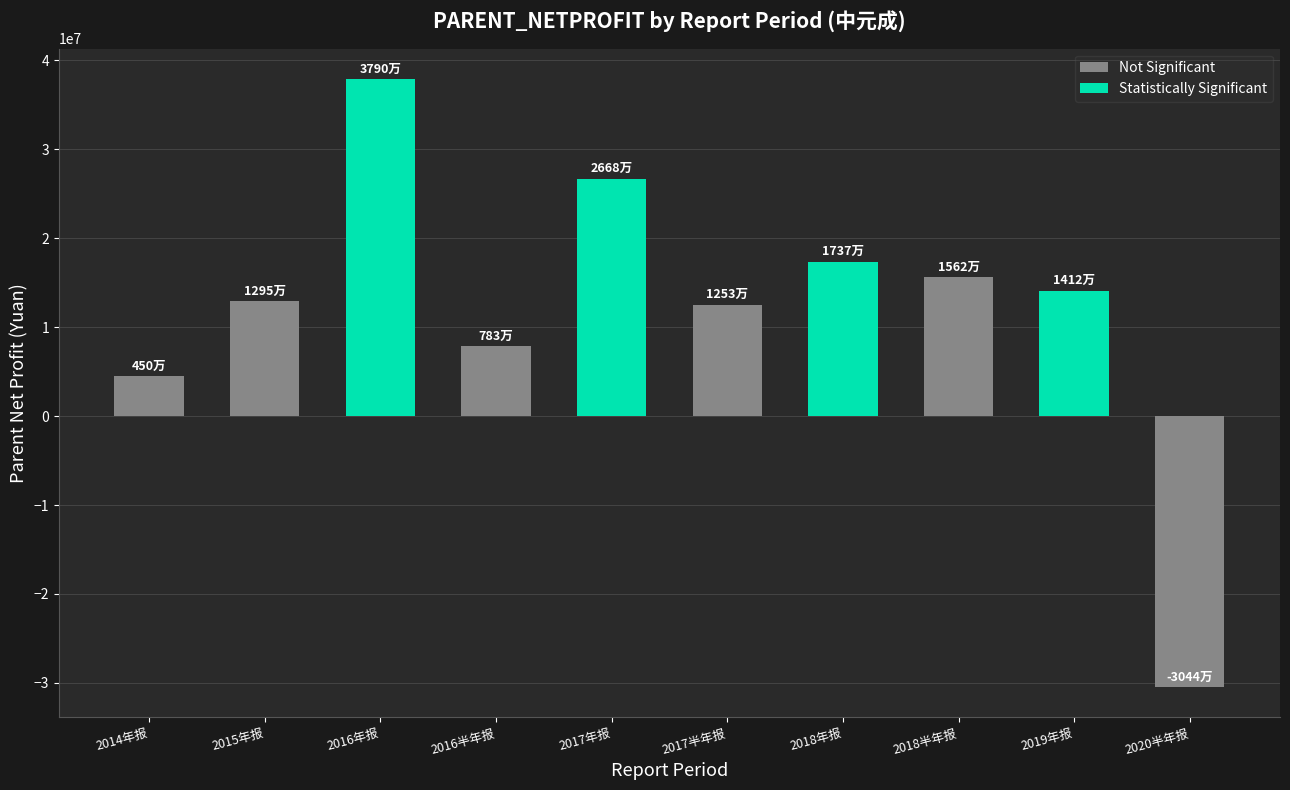

What is the sum of all Statistically Significant values?

96084701.0